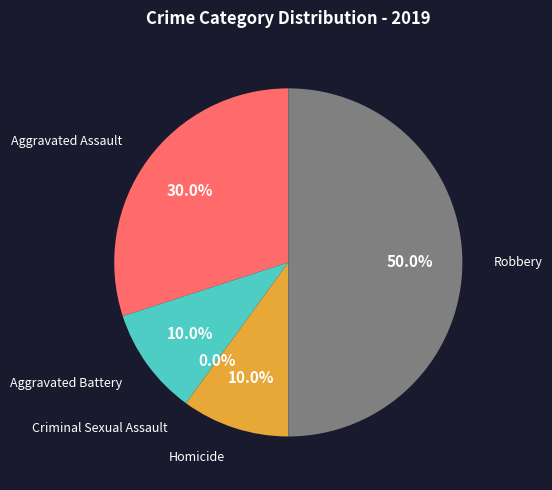

Is the sum of Homicide and Aggravated Assault greater than half?

No